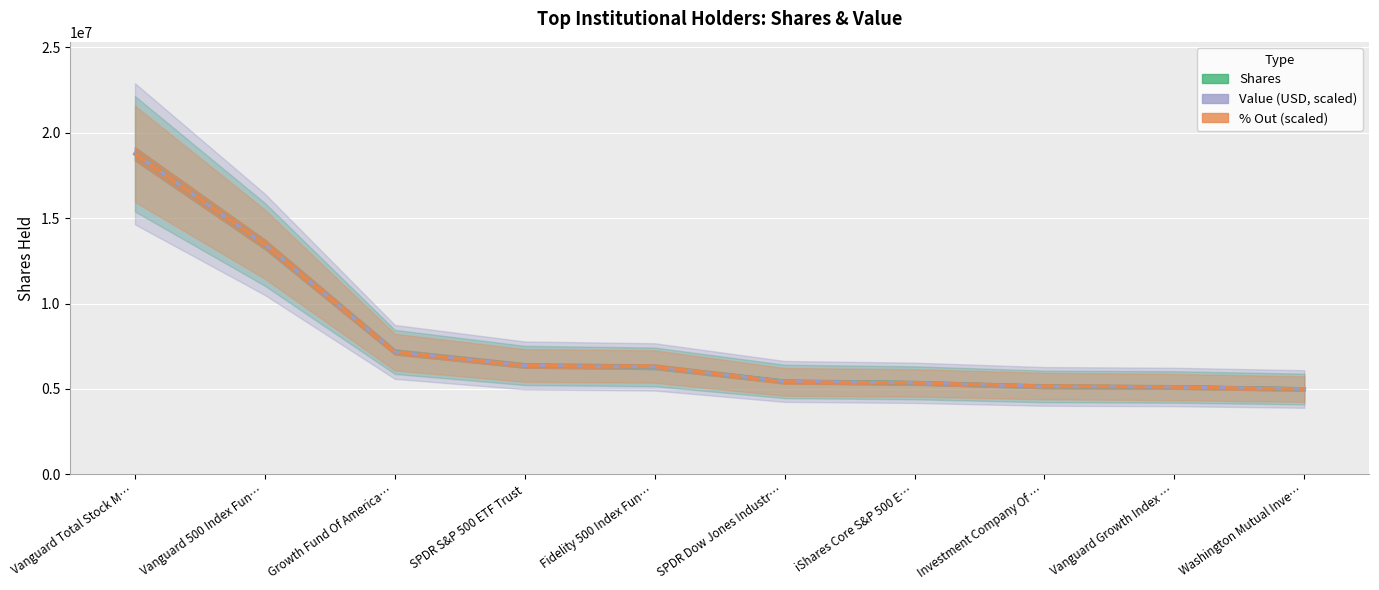

Rank the series at Vanguard 500 Index Fun… from lowest to highest value.

Value (USD, scaled), Shares, % Out (scaled)